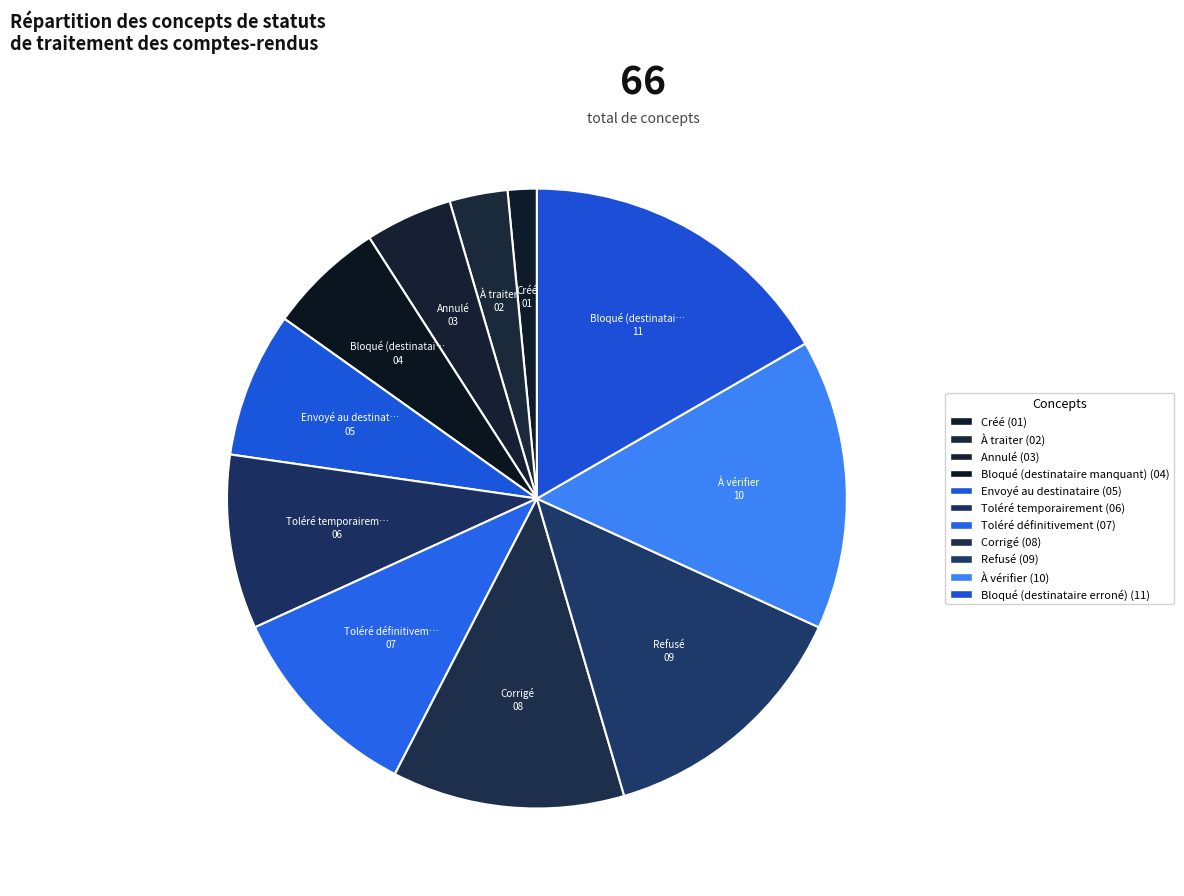

How many segments does this pie chart have?

11